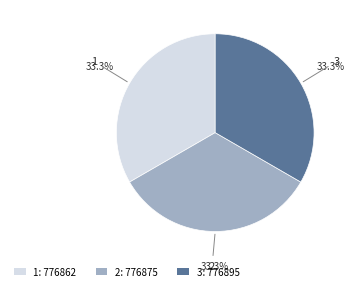

Combined, what portion of the pie is 1 and 2?

66.7%